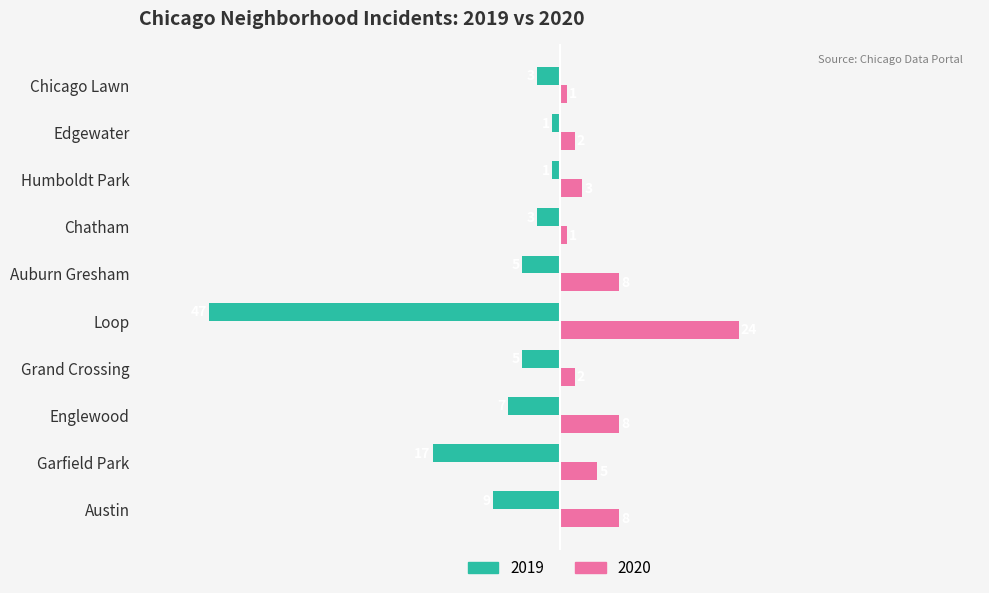

How many data points in 2019 are above -5?

4